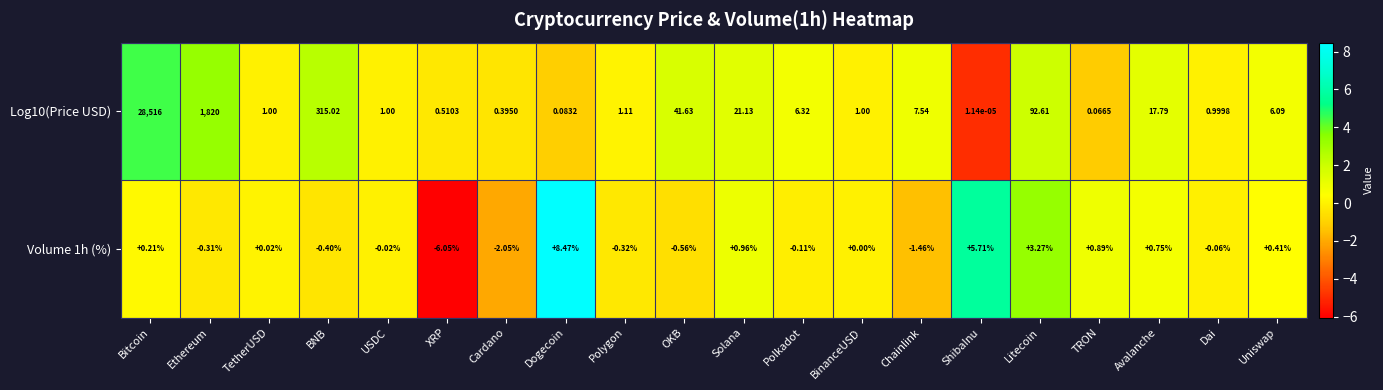

List the labels in order of Volume 1h (%) value, smallest first.

XRP, Cardano, Chainlink, OKB, BNB, Polygon, Ethereum, Polkadot, Dai, USDC, BinanceUSD, TetherUSD, Bitcoin, Uniswap, Avalanche, TRON, Solana, Litecoin, ShibaInu, Dogecoin